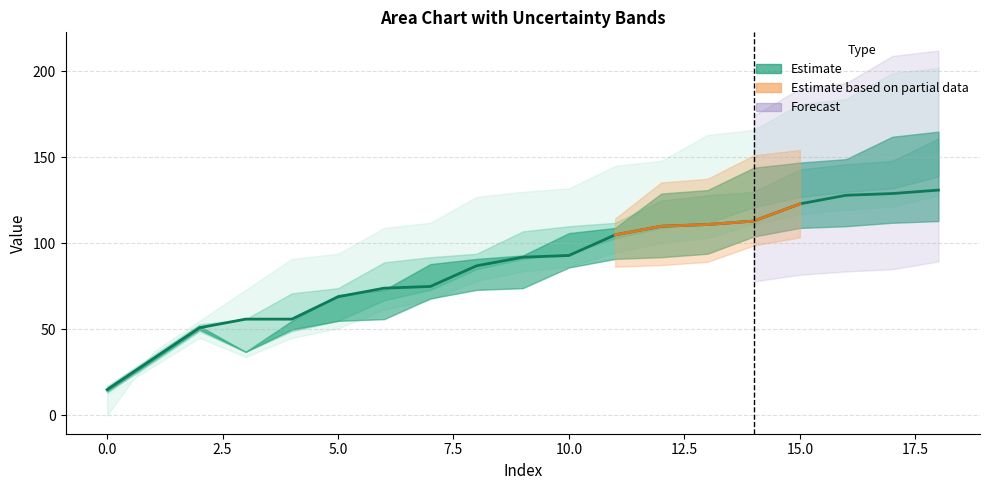

What is the smallest value displayed?

15